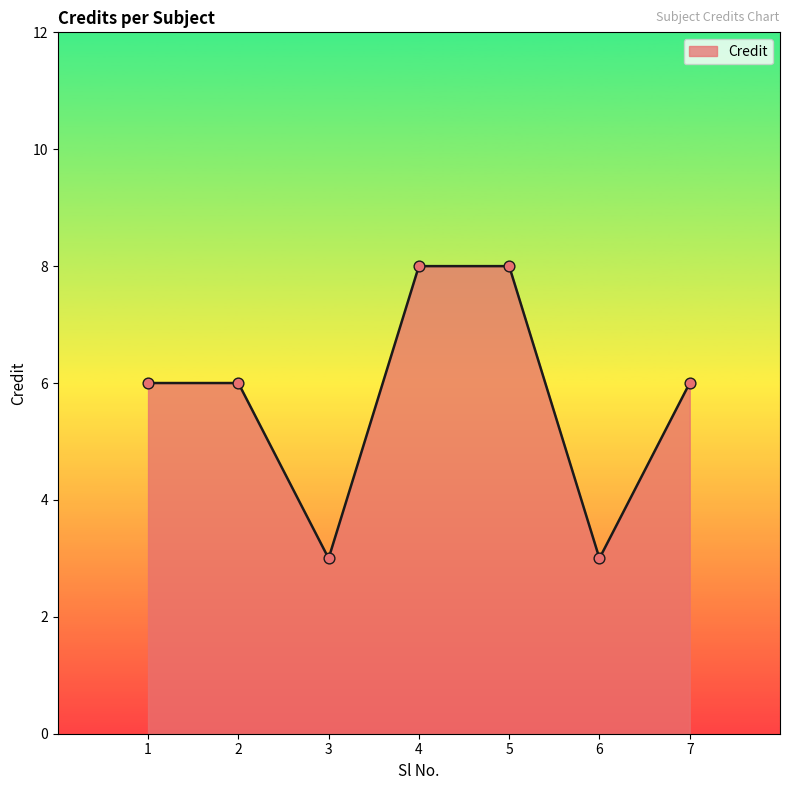

Approximately how many times larger is the value at 3 compared to 7?

0.5